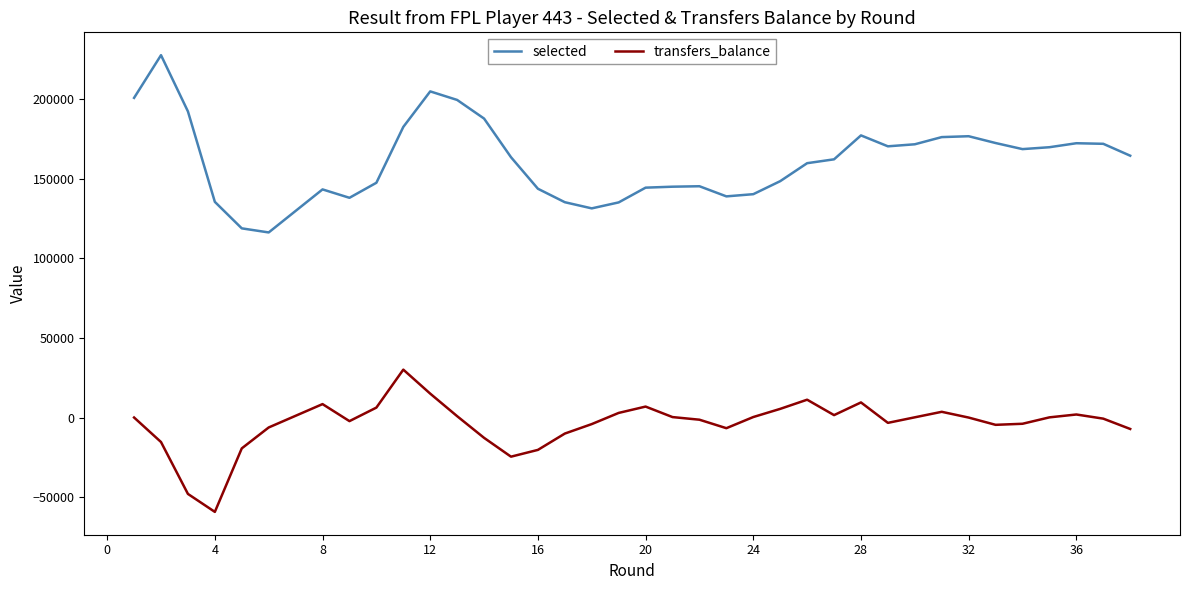

Count the number of data series in this chart.

2